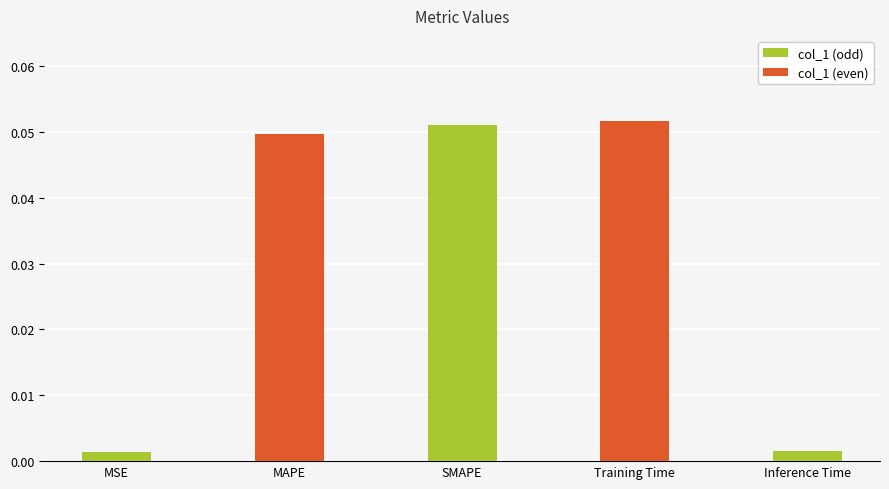

Rank the categories by value from highest to lowest.

Training Time, SMAPE, MAPE, Inference Time, MSE